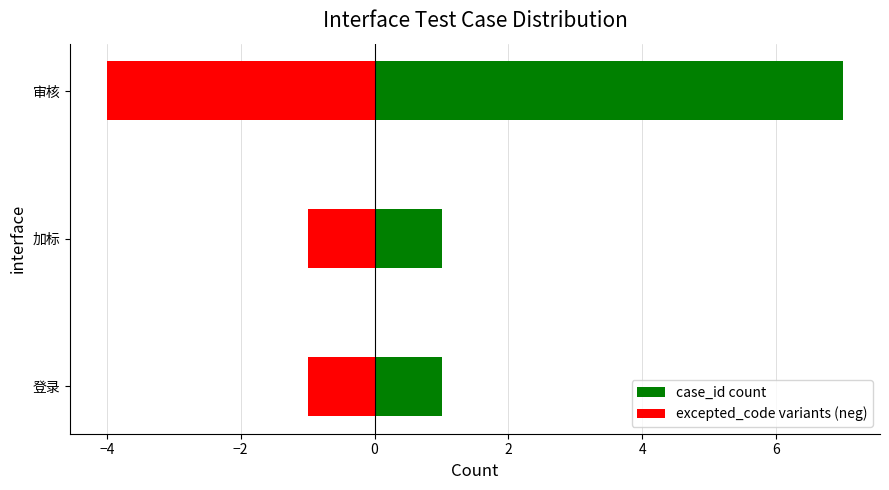

Which has a higher value, 审核 or 登录?

审核